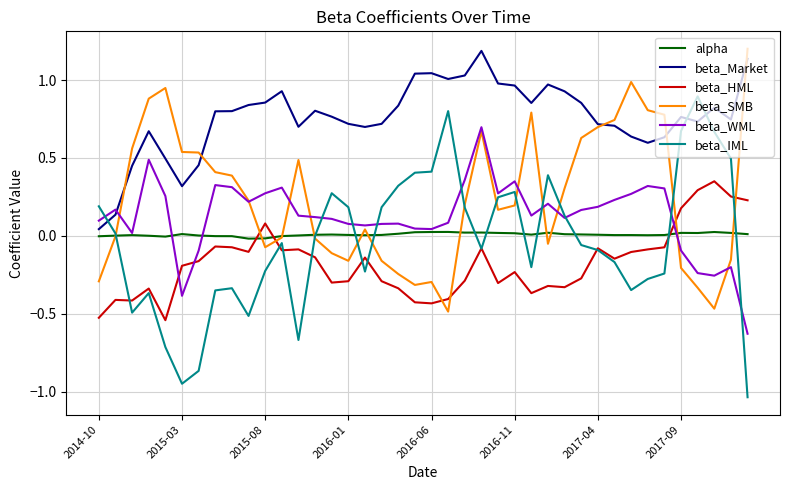

Which series has the largest range (max minus min)?

beta_IML